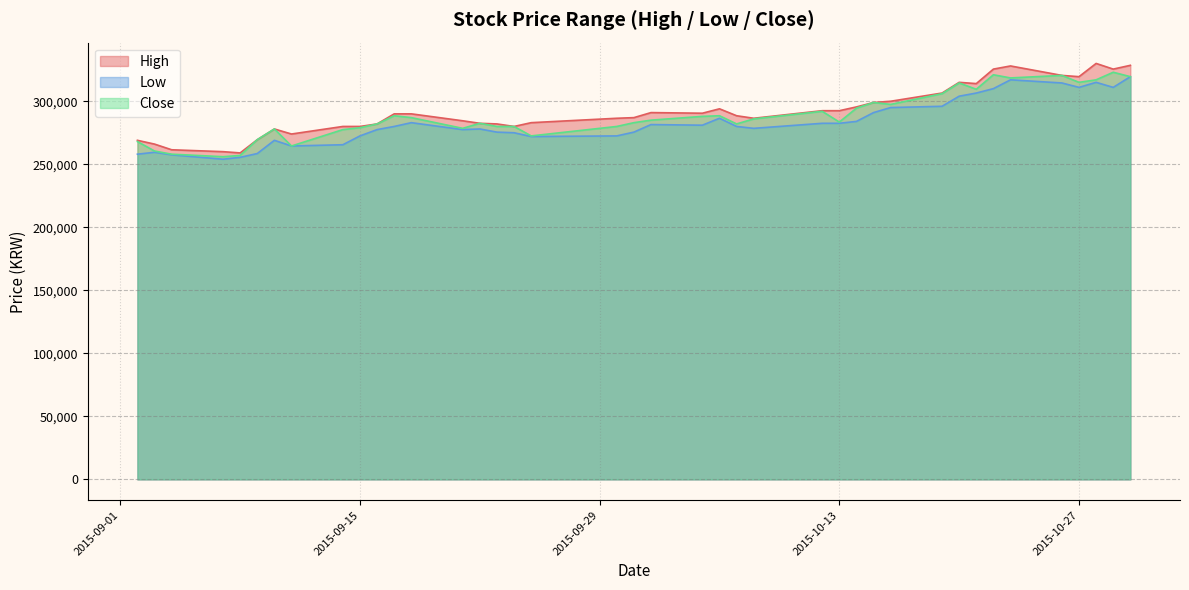

How many lines are shown in the chart?

3